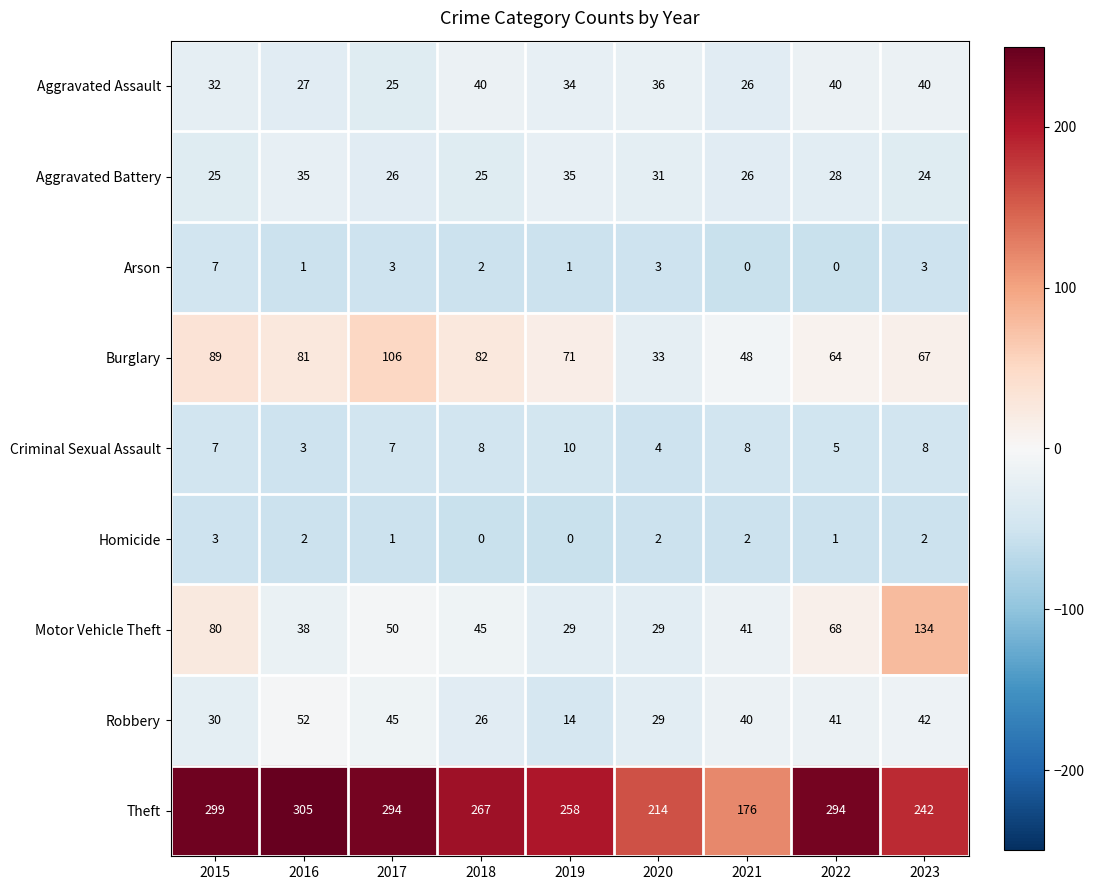

How many data points does each series have?

9